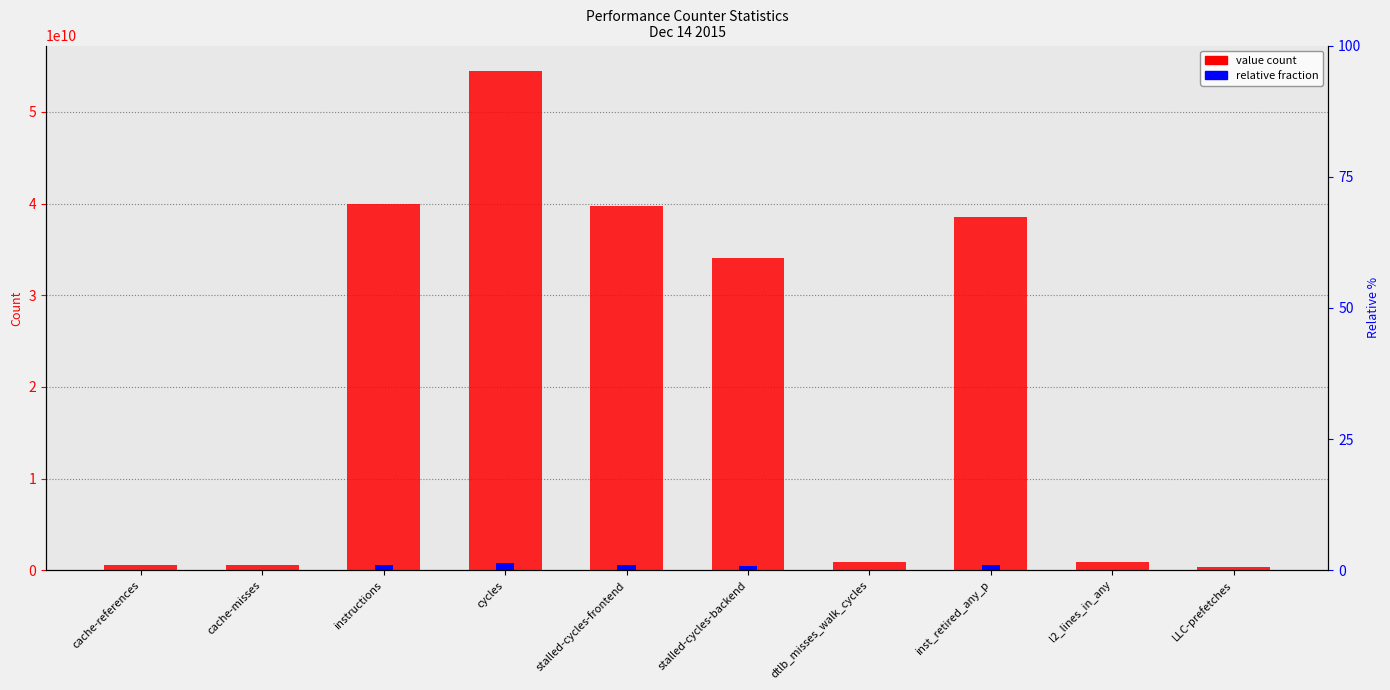

What is the label of the 10th bar from the left?

LLC-prefetches